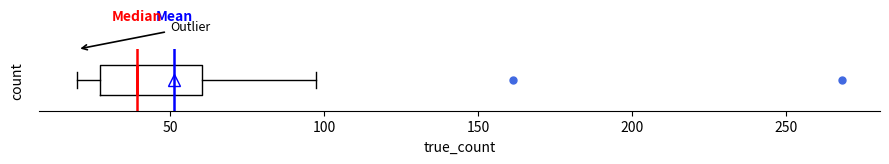

Read this box plot against the x-axis: the position of the median line, the range covered by the box, and the ends of both whiskers. The values are not printed on the chart, so give them approximately, as read against the axis.

median 40, box 25 to 60, whiskers 20 to 95